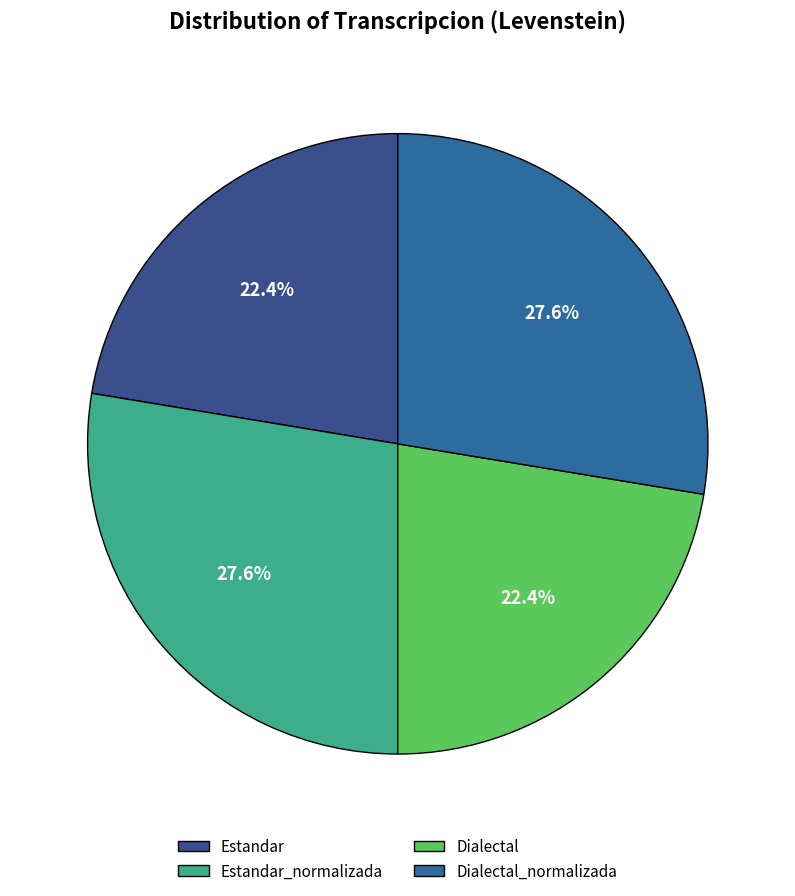

Does Estandar represent more than half of the total?

No